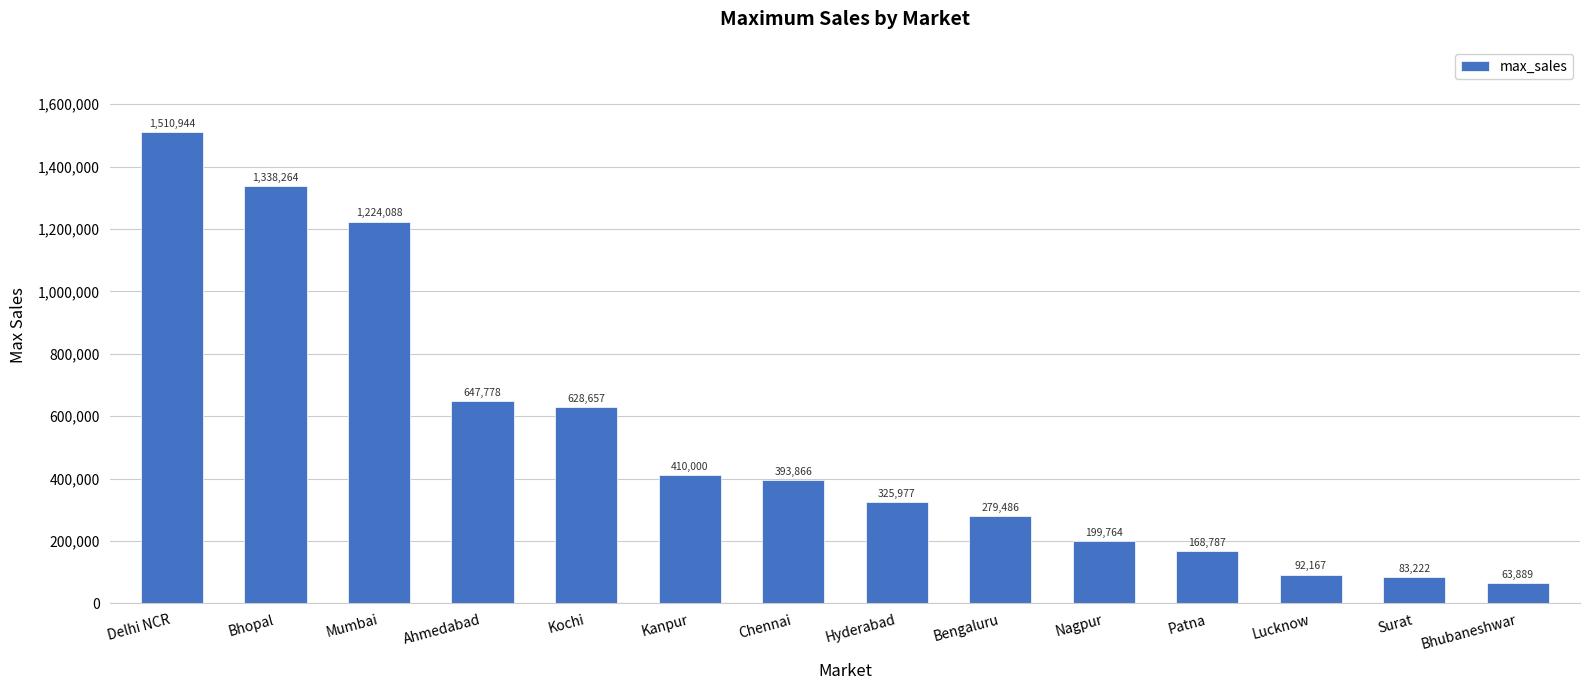

Is it true that the value at Kochi is 628657?

True